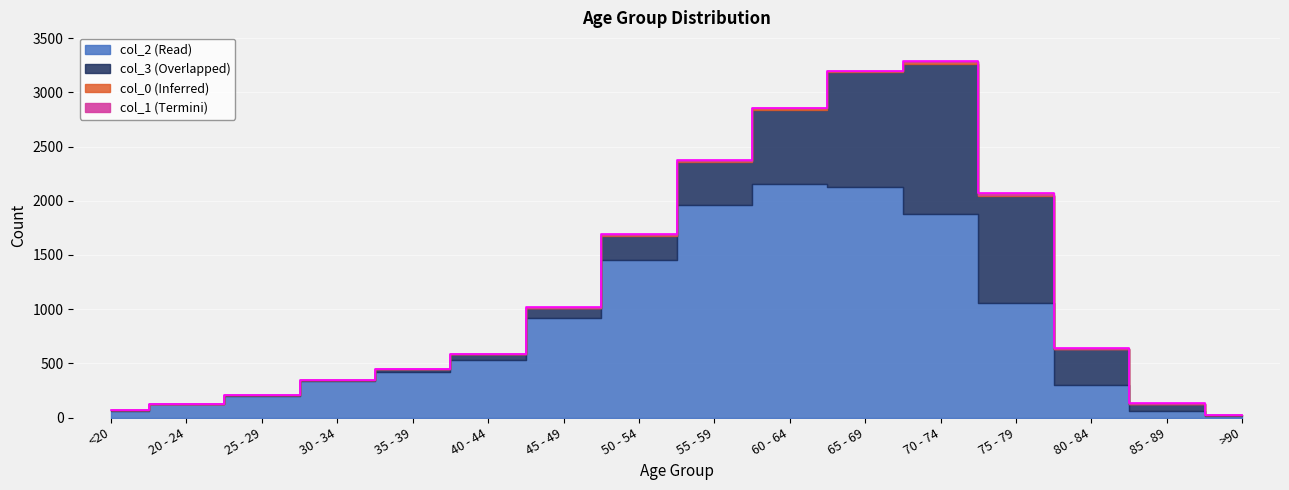

At which label does col_1 reach its peak?

70 - 74